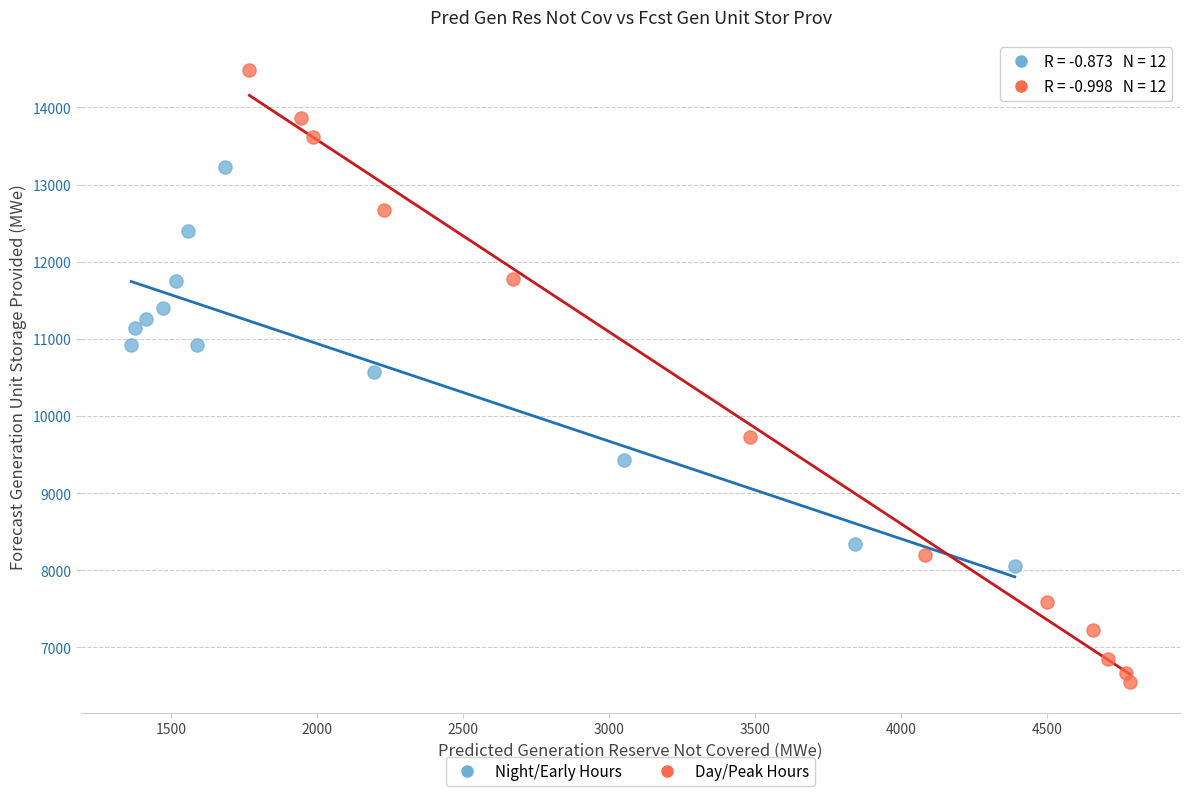

Which series reaches the maximum Y coordinate?

Day/Peak Hours